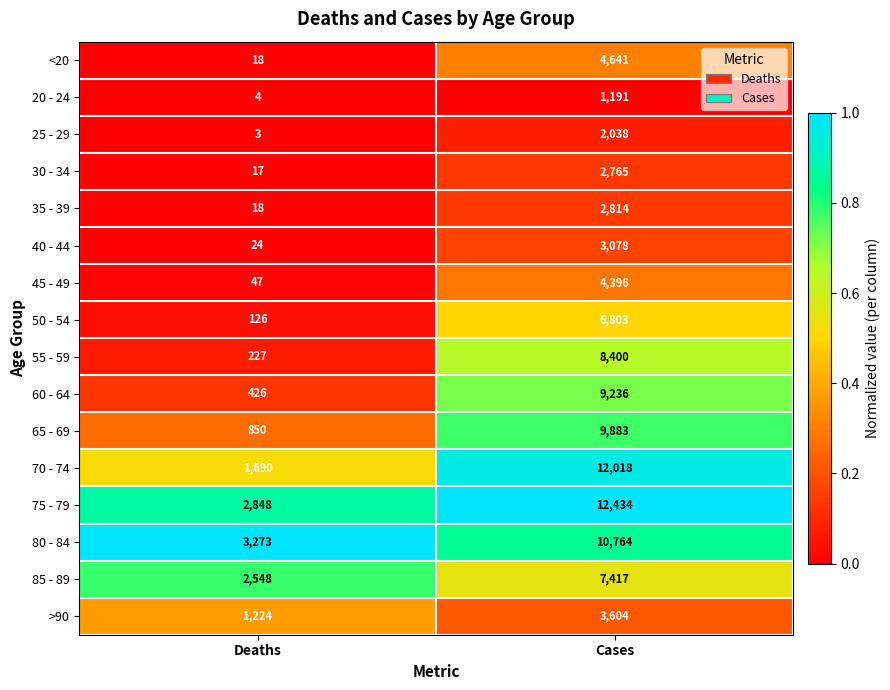

Which series has the widest spread of values?

70 - 74